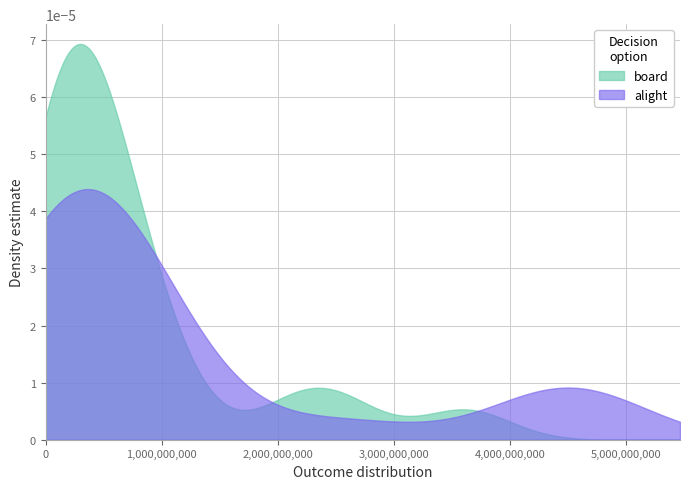

List the series in order of their peak value, highest first.

board, alight